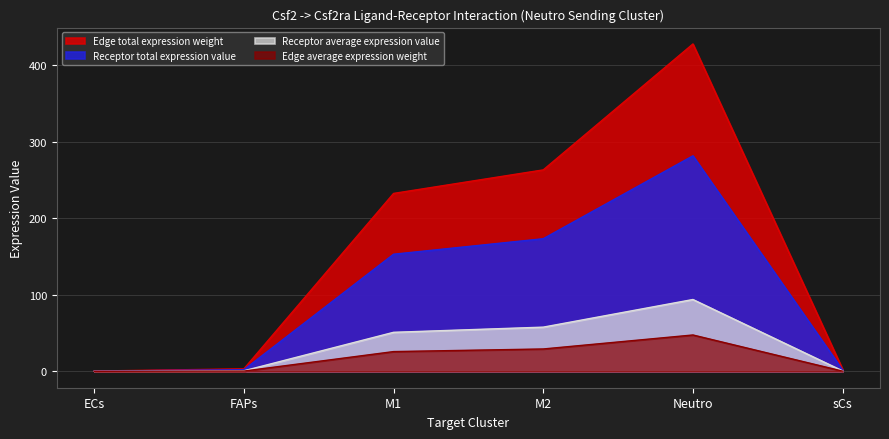

What is the sum of the Receptor total expression value values at sCs and M1?

155.0